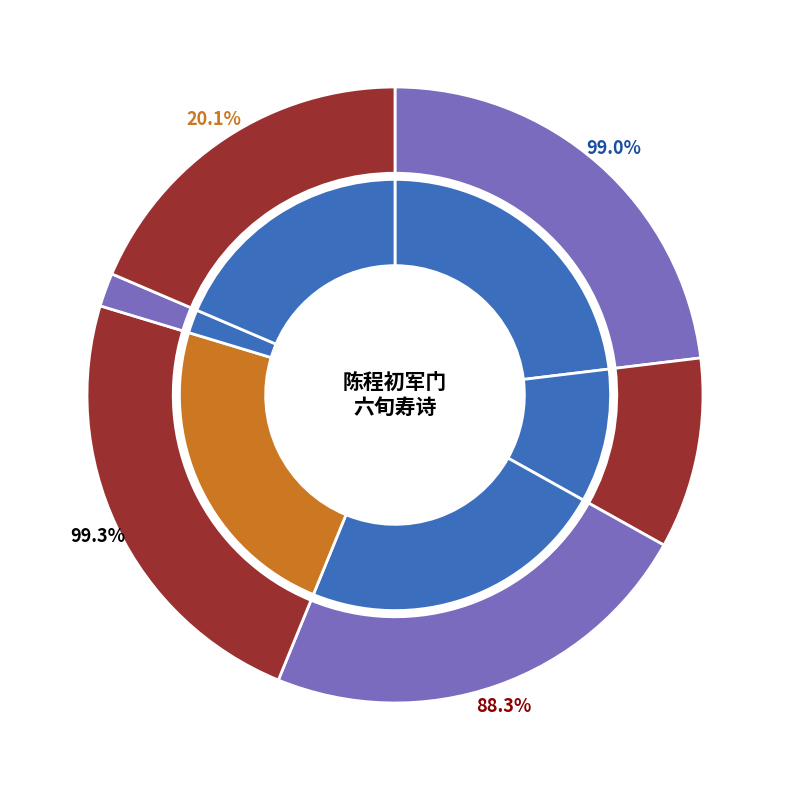

What percentage do 陈程初军门六旬寿诗直雷文 其一 and 立春日山西纪石二使君陈程二阃帅邀游吹台同张职方赋 together represent?

41.6%